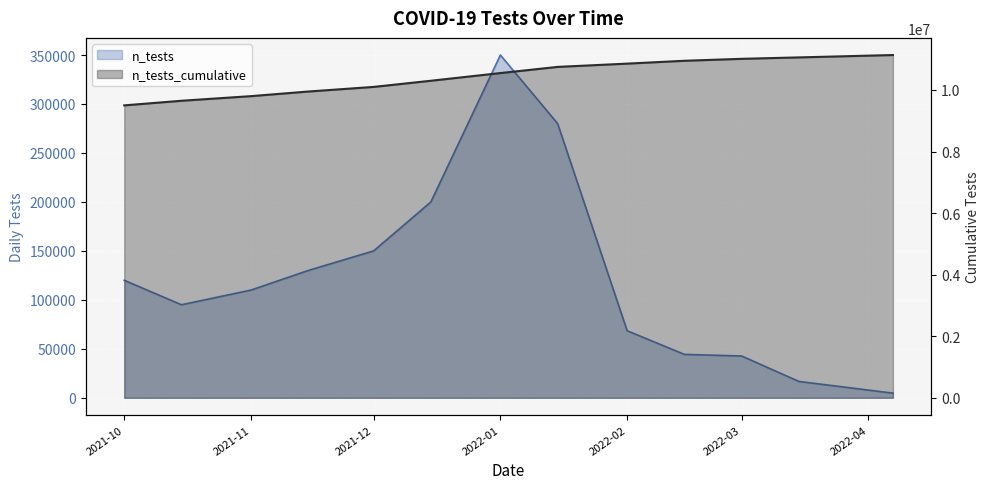

Reading left to right, what are all the values shown in this chart?

n_tests: 120000	95000	110000	130000	150000	200000	350000	280000	68473	44324	42681	16716	4769
n_tests_cumulative: 9500000	9650000	9800000	9950000	10100000	10300000	10550000	10750000	10856440	10949052	11012290	11058629	11135741